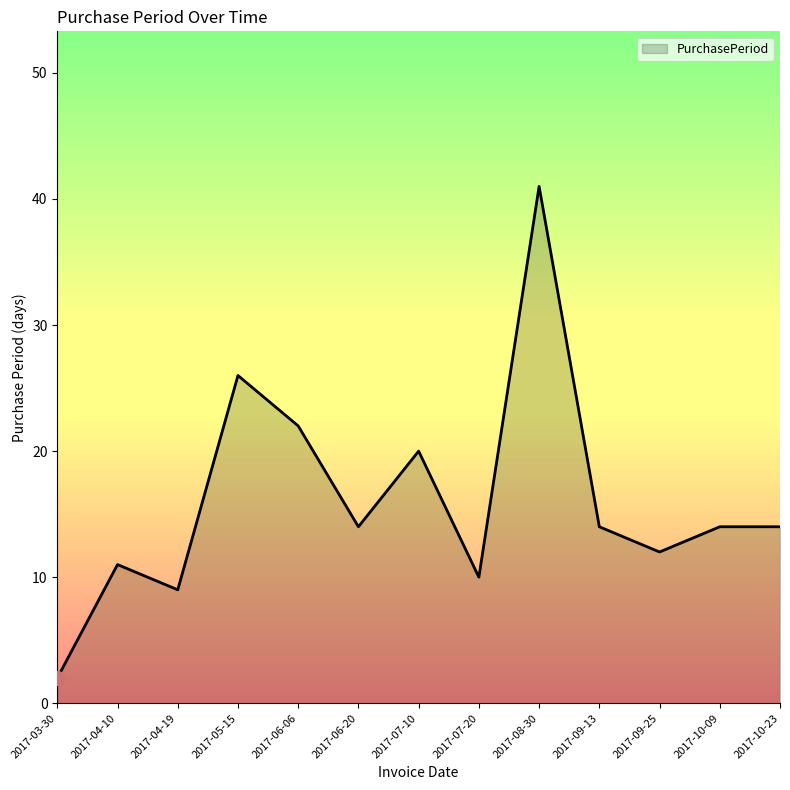

Which has a higher value, 2017-10-23 or 2017-08-30?

2017-08-30